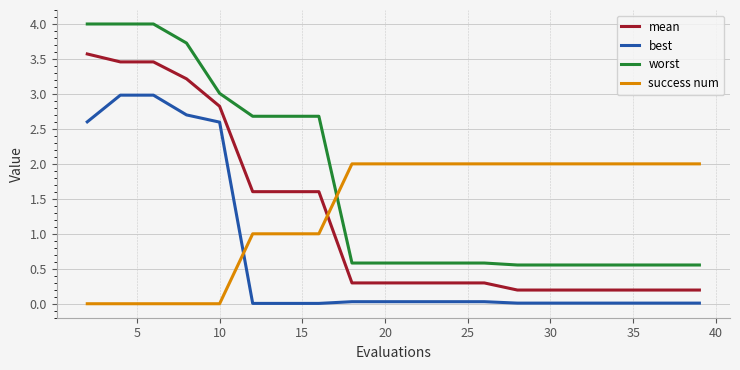

True or false: worst and best intersect in this chart.

False